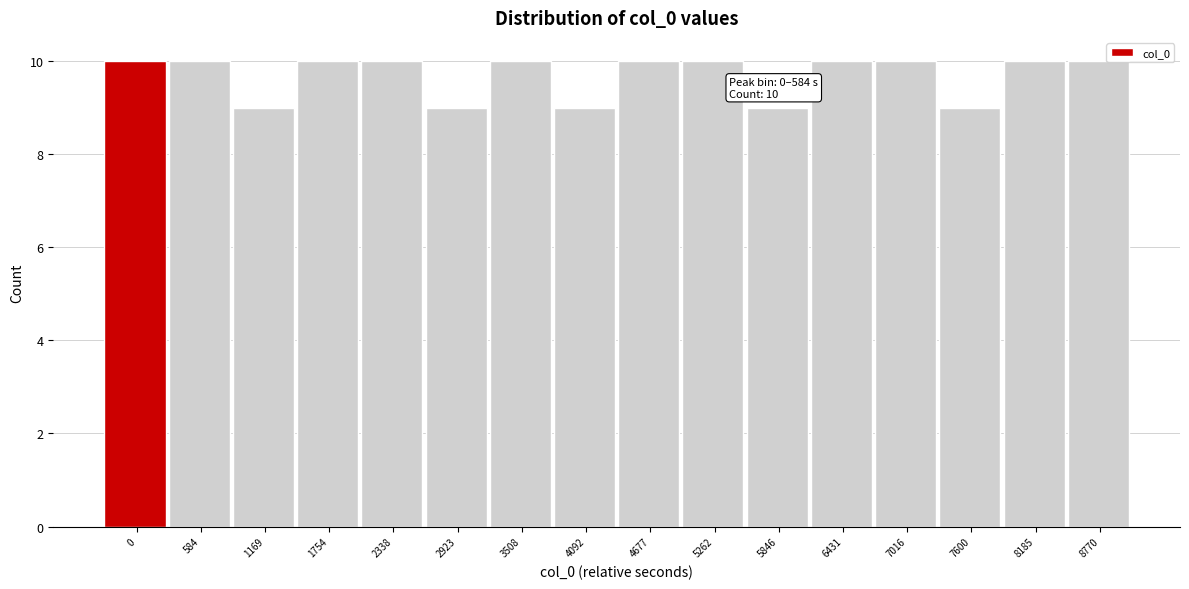

Reading left to right, transcribe all the data shown in this chart.

10	10	9	10	10	9	10	9	10	10	9	10	10	9	10	10